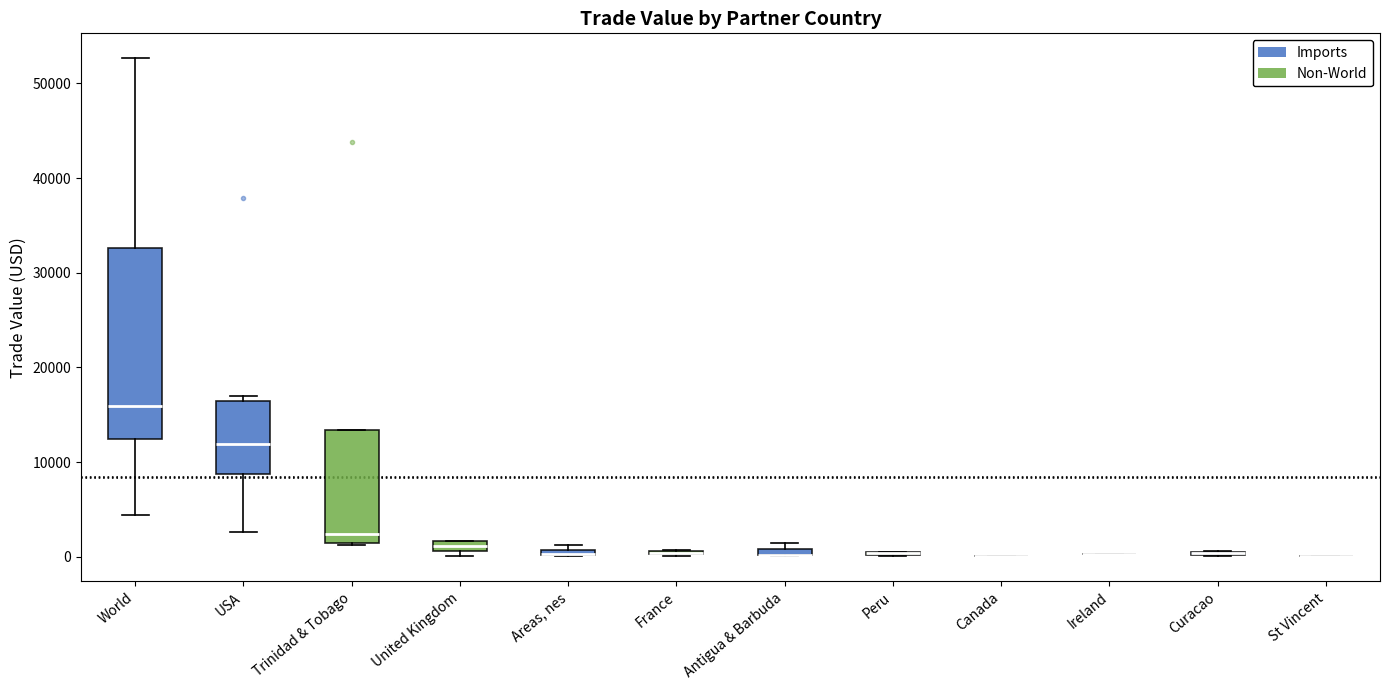

Comparing the boxes themselves (not the whiskers), which one is the tallest?

World